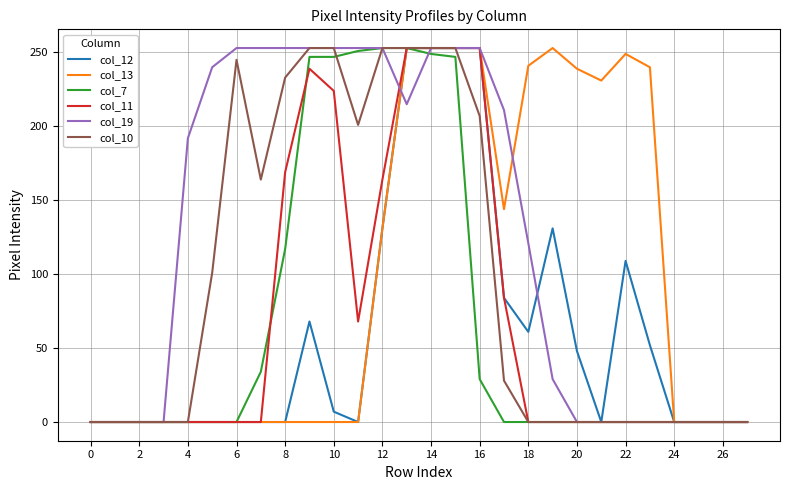

What are all the series names shown in the legend?

col_12, col_13, col_7, col_11, col_19, col_10